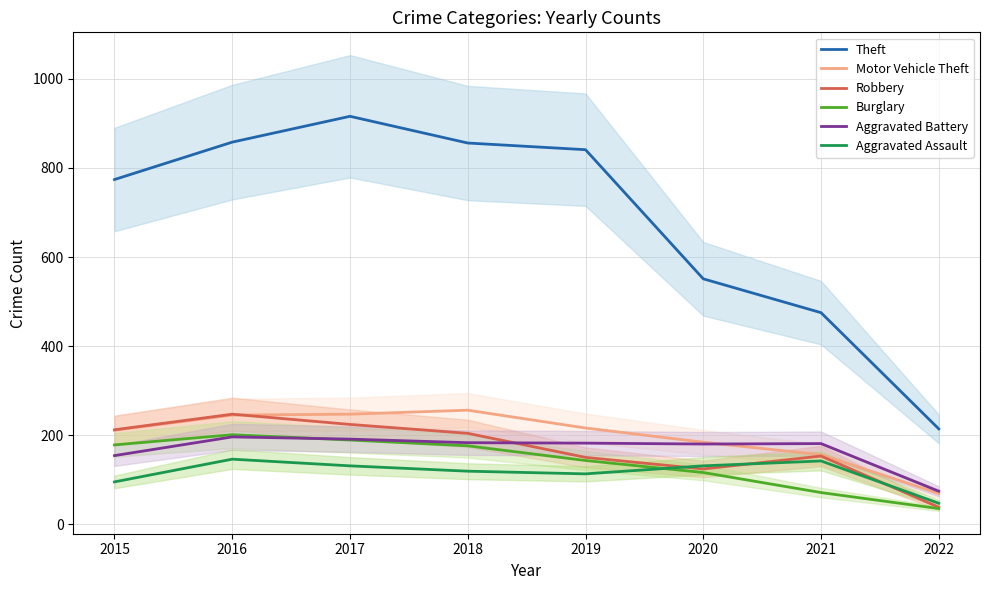

Which category has the highest value across all series?

2017